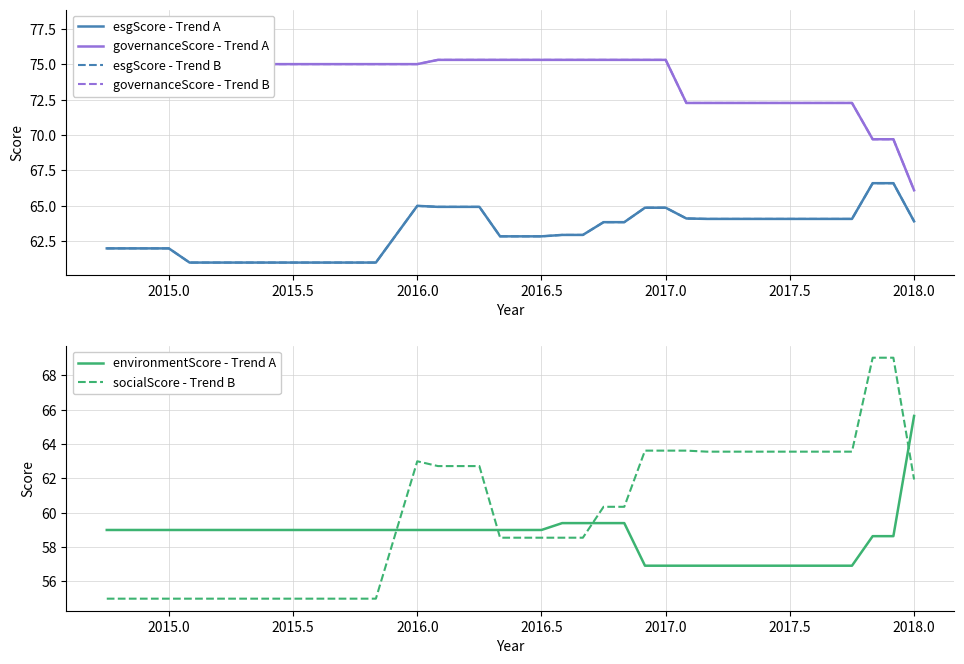

True or false: environmentScore - Trend A has more than 2 points higher than both neighbors.

False